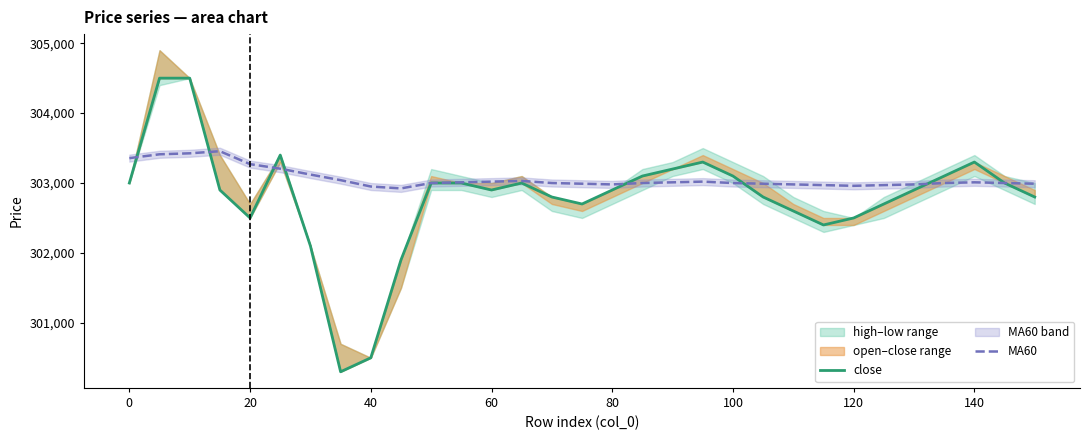

Rank the series by their average value, from highest to lowest.

MA60, close